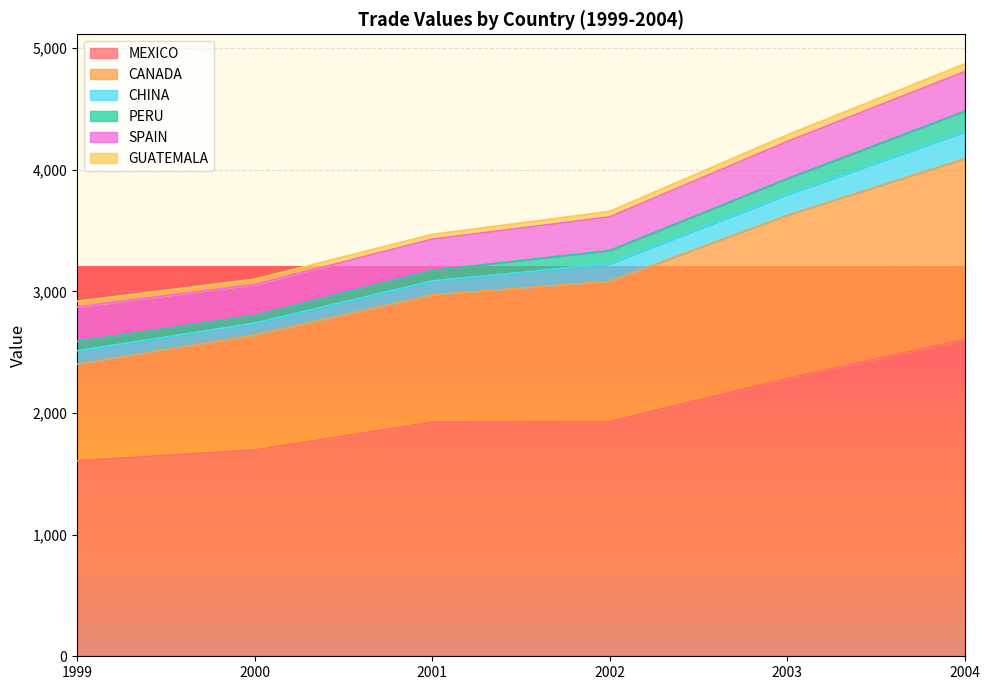

What is the value of the PERU point at the 1st from the left?

77.4